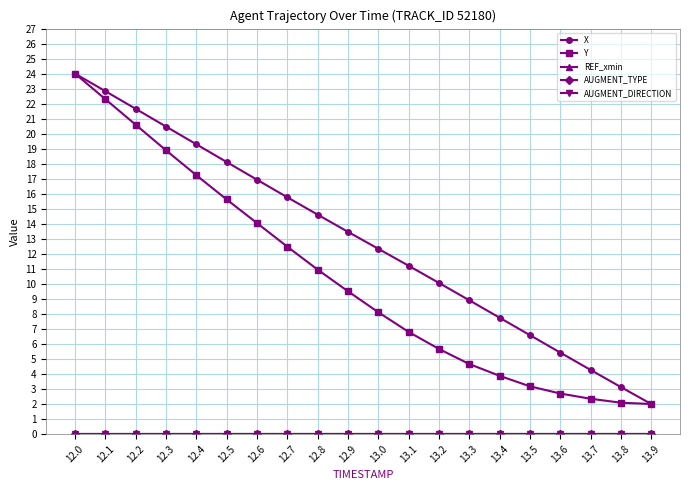

At how many categories does at least one series exceed 3?

19